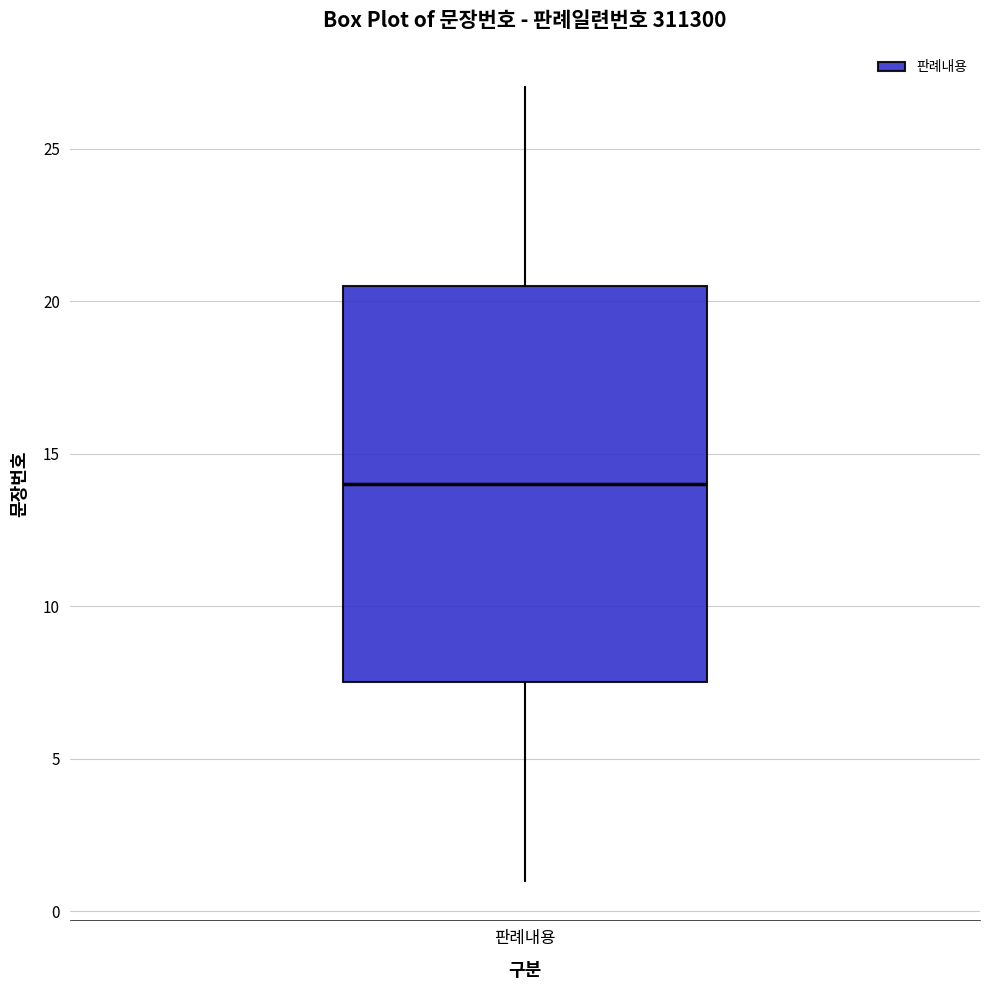

Transcribe this box plot: give where the median line is, the range the box spans, and where the two whiskers end, as read against the y-axis. The values are not printed on the chart, so give them approximately, as read against the axis.

median 14.0, box 7.5 to 20.5, whiskers 1.0 to 27.0